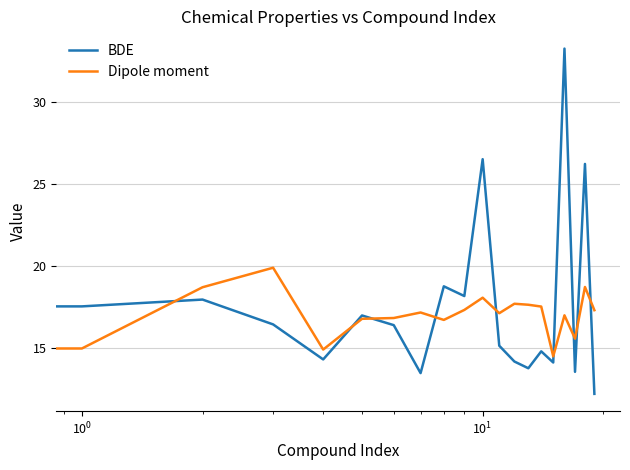

What are all the series names shown in the legend?

BDE, Dipole moment